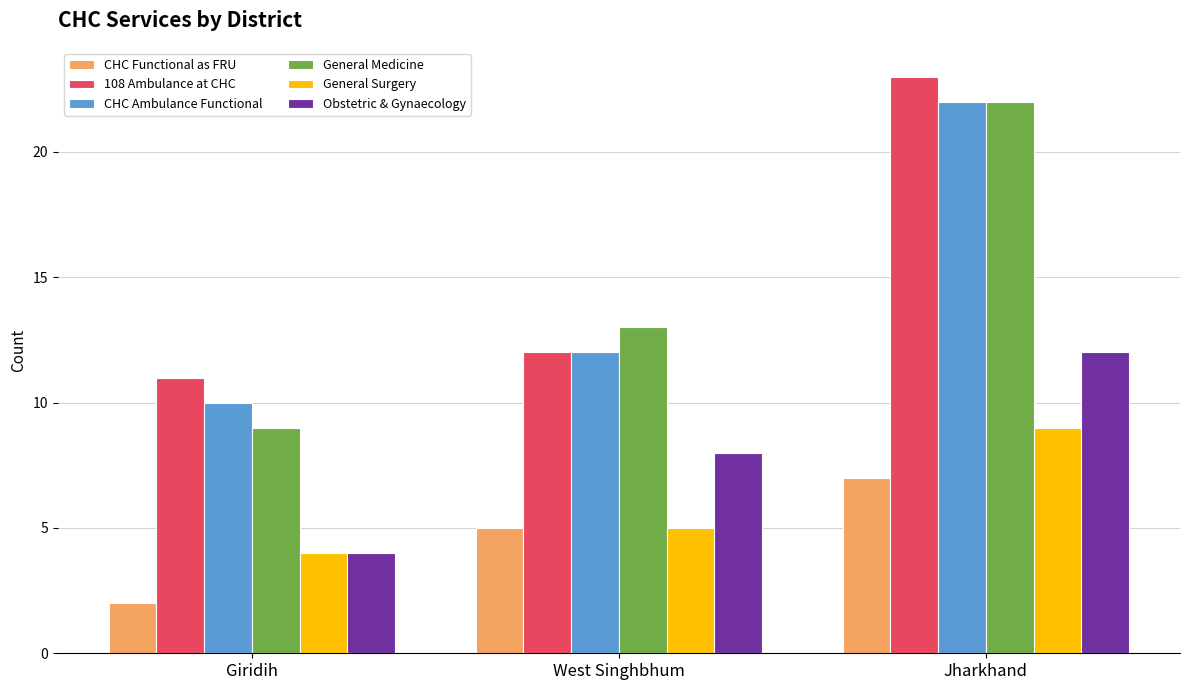

What is the approximate value of 108 Ambulance at CHC at Giridih, to the nearest 5?

10